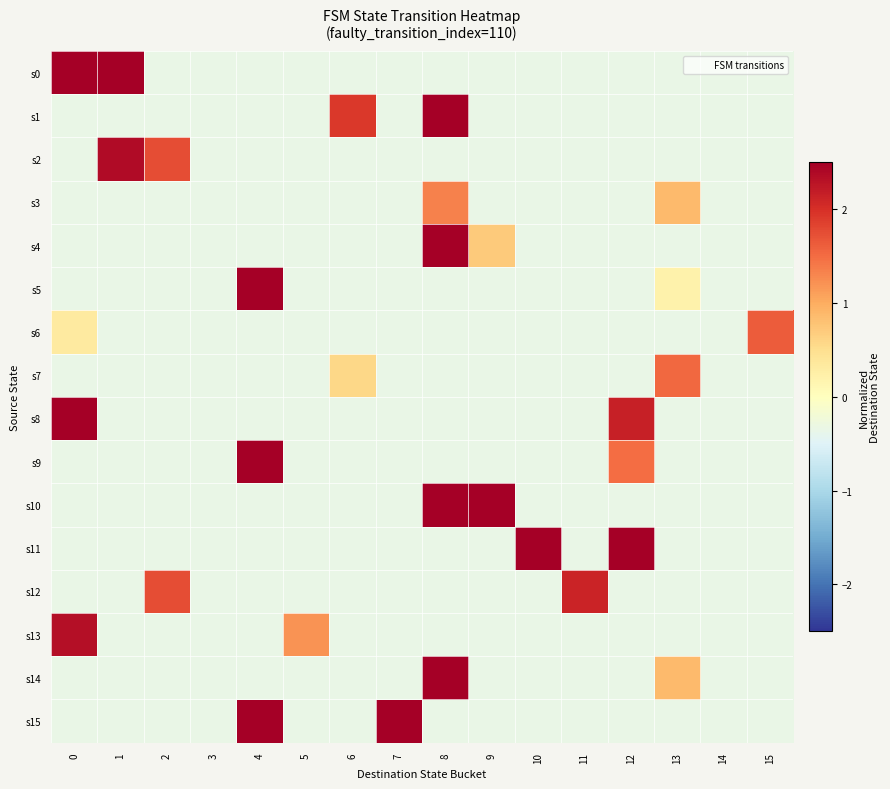

Which series has the largest total across all categories?

s11